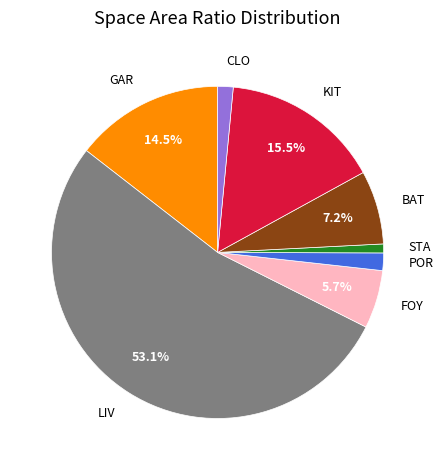

Which slice is the smallest?

STA